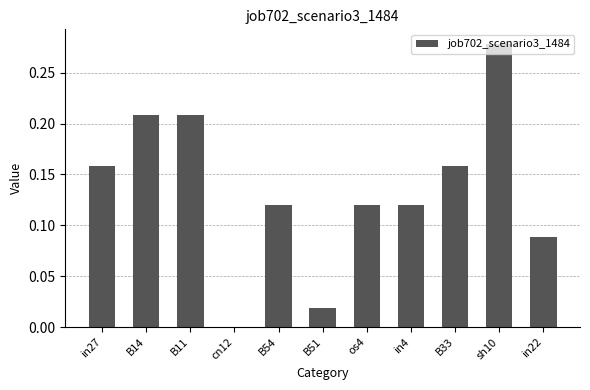

True or false: the data shows 0.0 at in22.

False